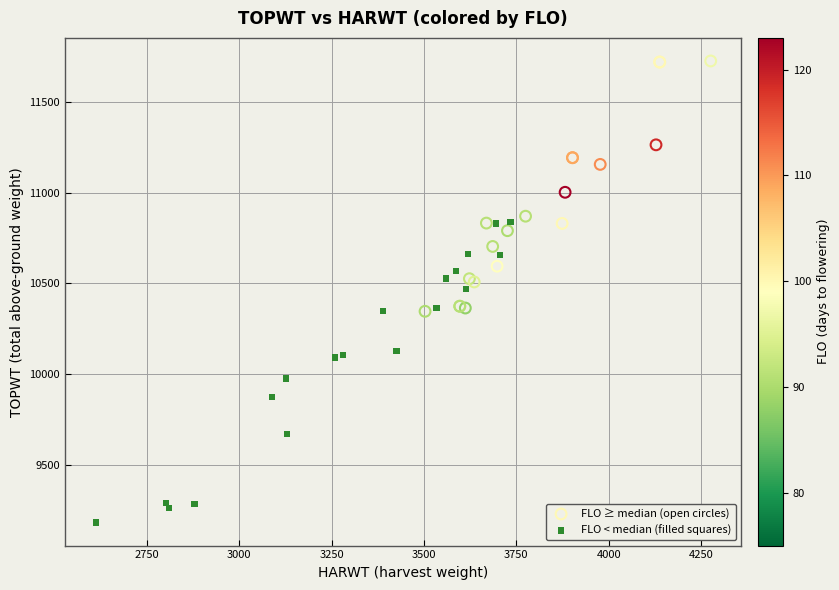

Which series contains the highest Y value?

FLO ≥ median (open circles)